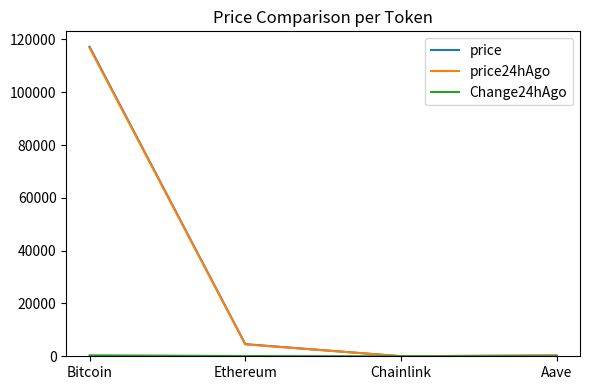

What is the total value across all series at Chainlink?

48.4